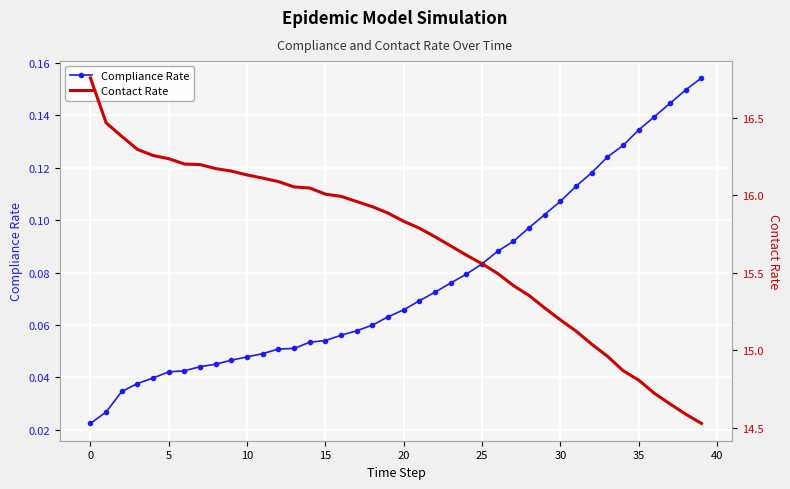

How many lines are shown in the chart?

2